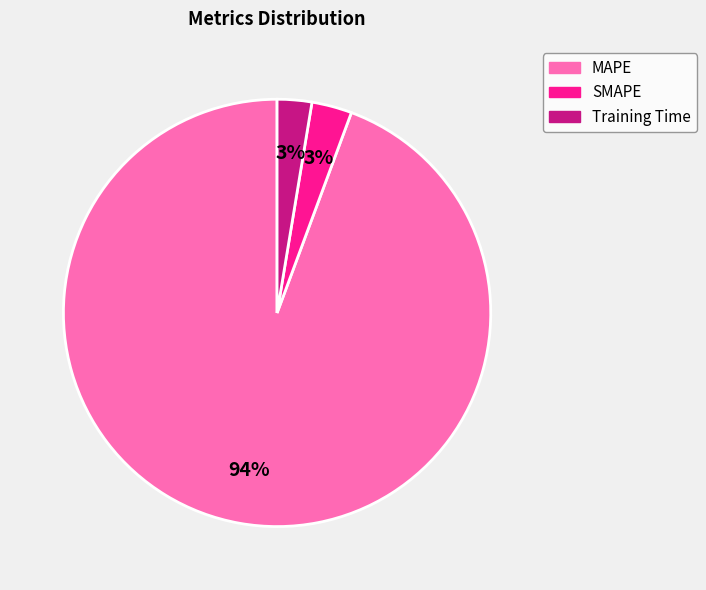

To the nearest percent, what is the average slice percentage?

33%